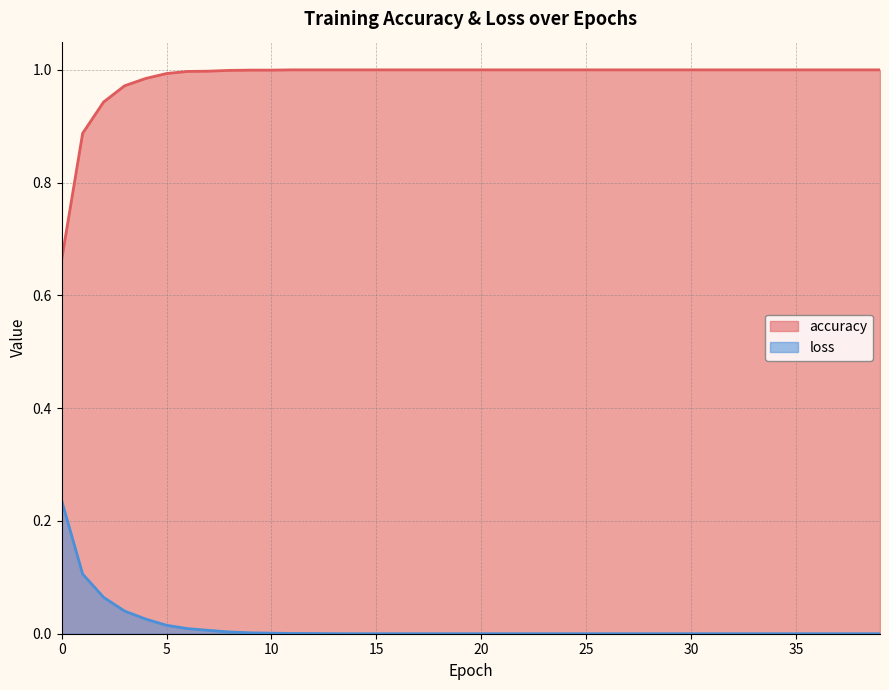

What is the sum of all loss values?

0.5